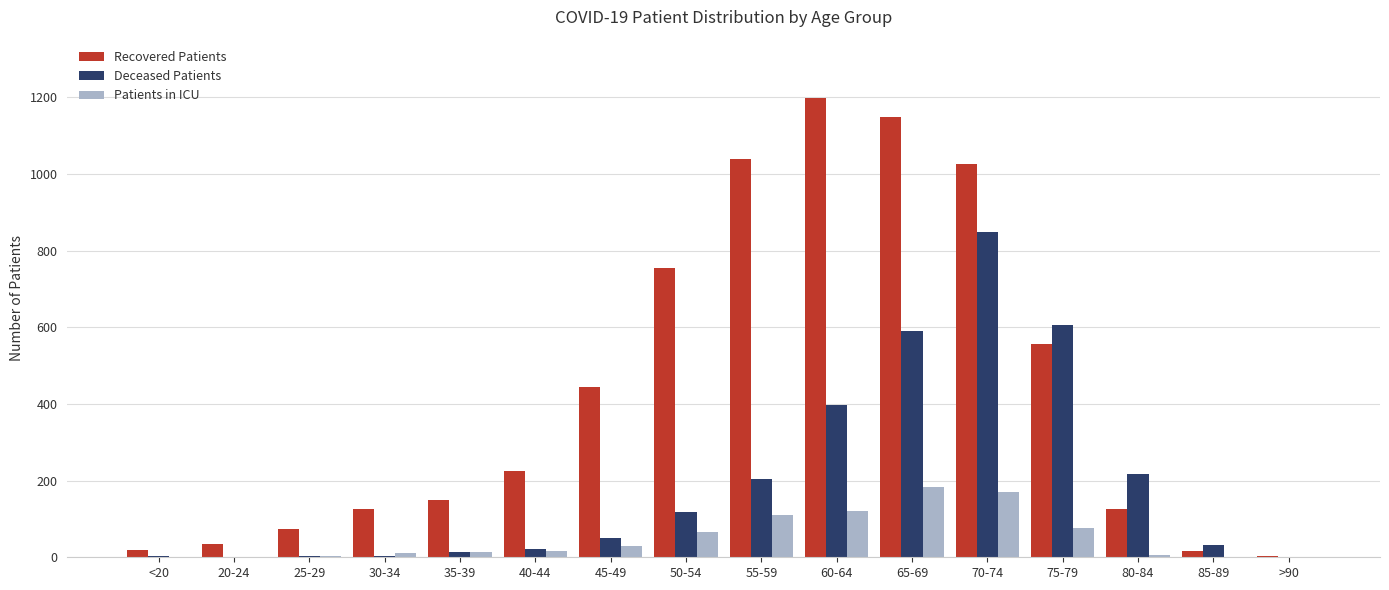

What is the greatest value displayed?

1197